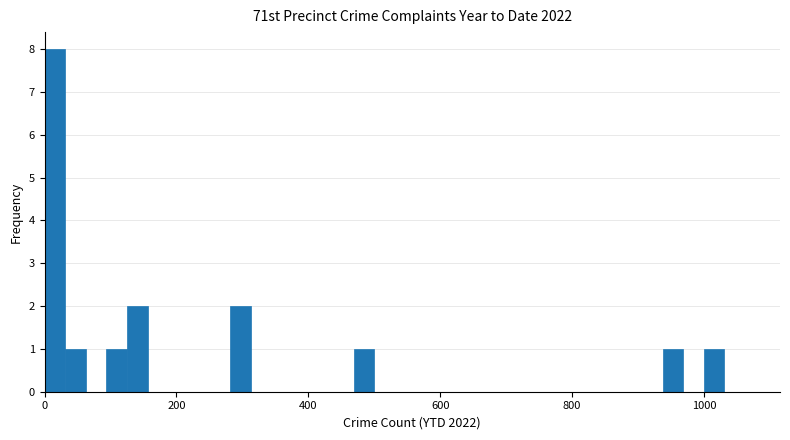

Read against the x-axis, roughly where is the centre of the tallest bar?

20